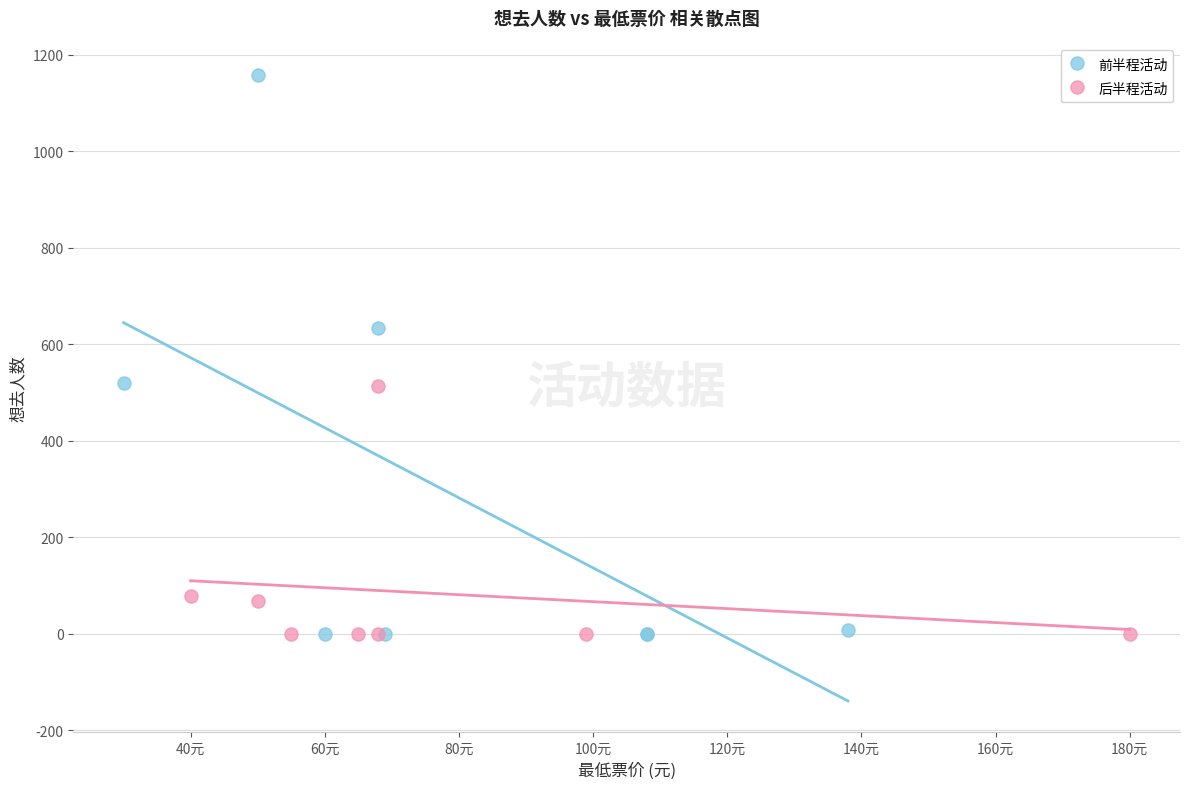

Which series has the widest spread of Y values?

前半程活动